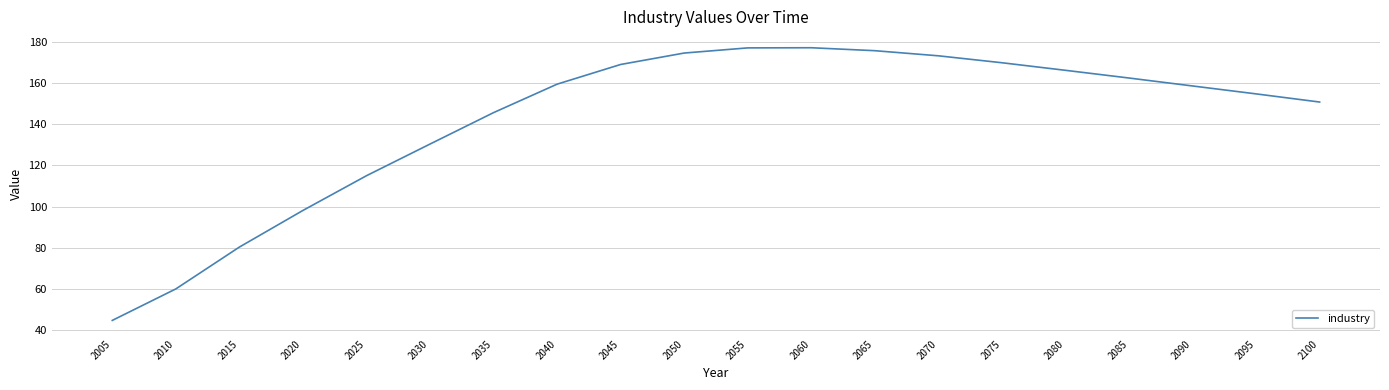

What is the ratio of the value at 2095 to the value at 2030?

1.2